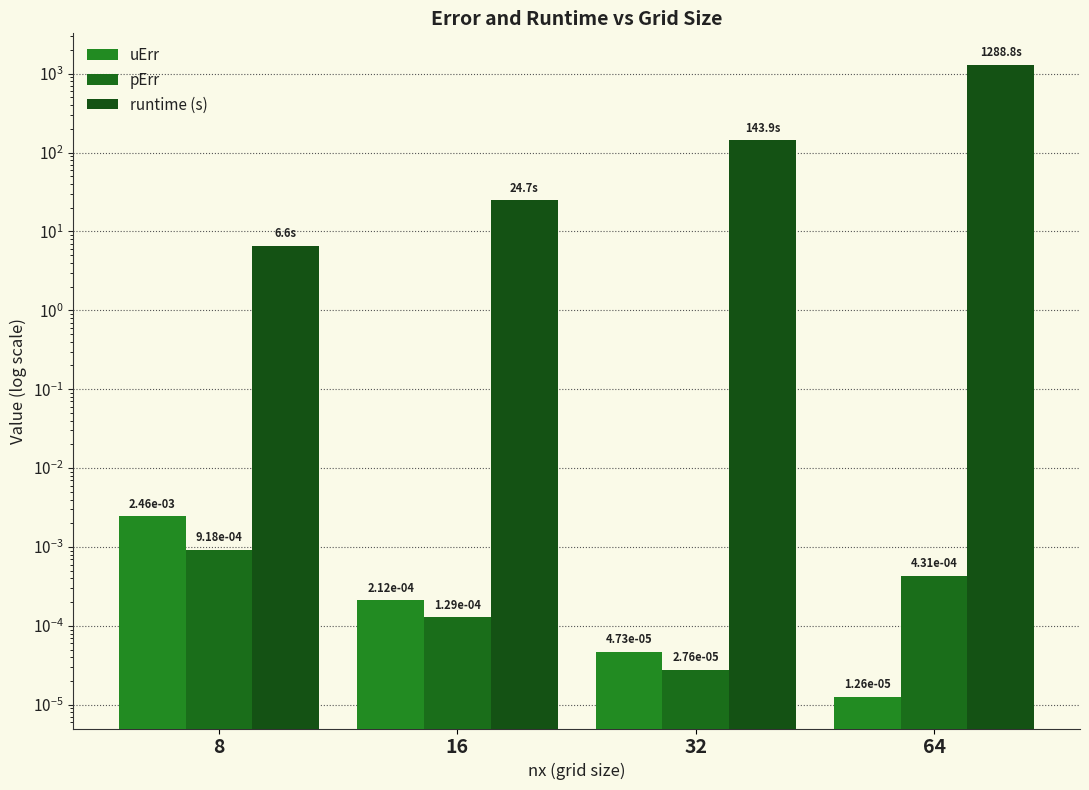

What are all the series names shown in the legend?

uErr, pErr, runtime (s)